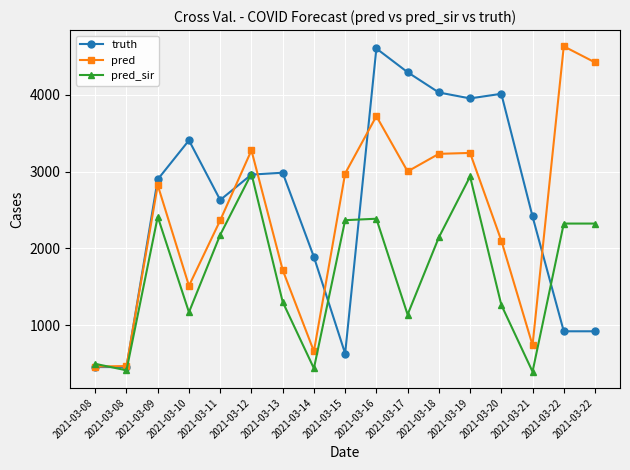

What is the average value of the truth series?

2555.2